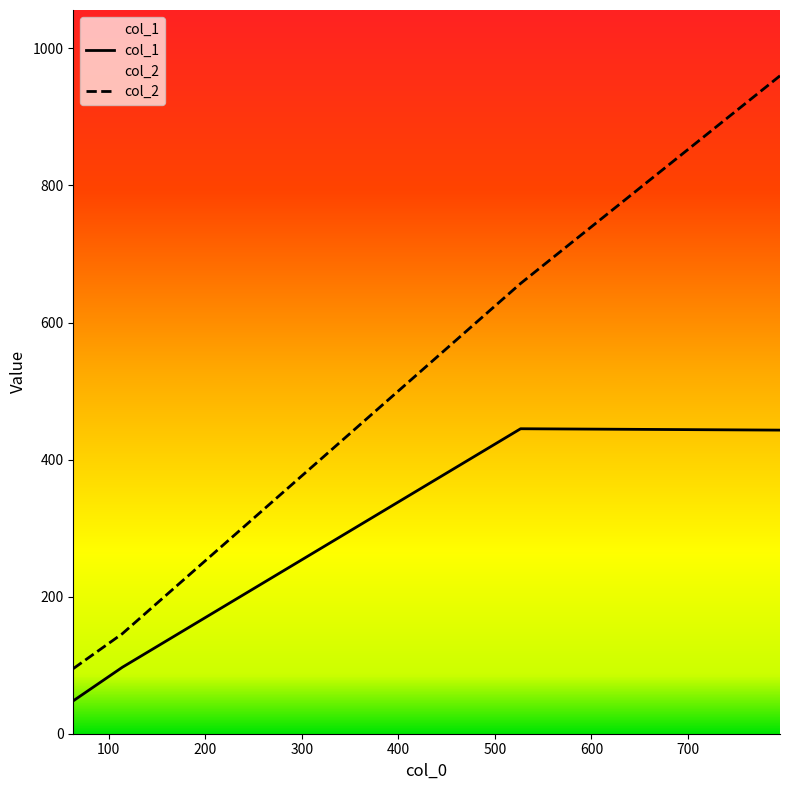

True or false: col_2 and col_1 intersect in this chart.

False